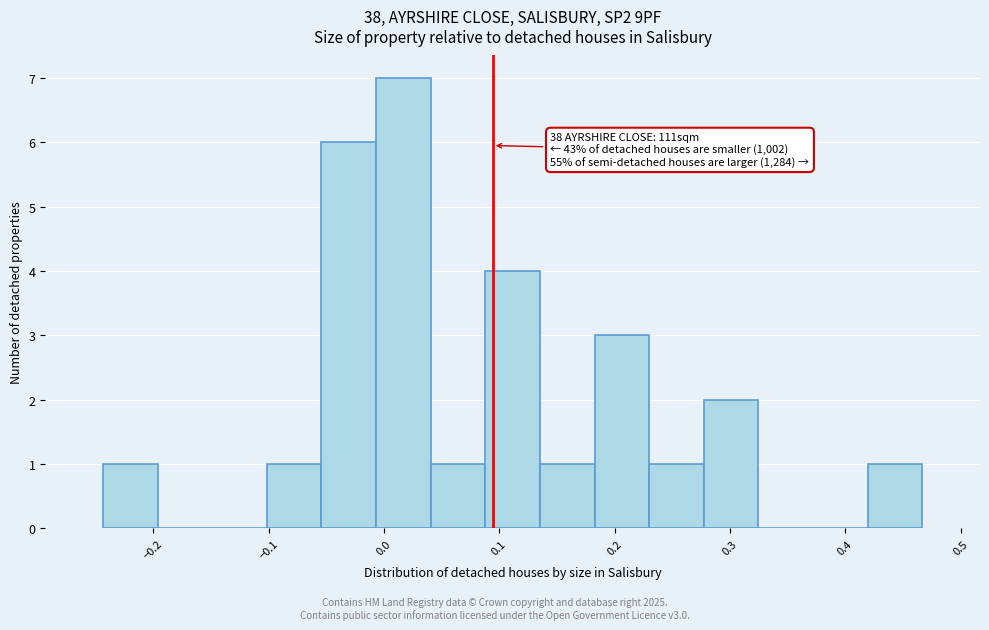

Which range on the x-axis has the tallest bar?

-0.01 to 0.04